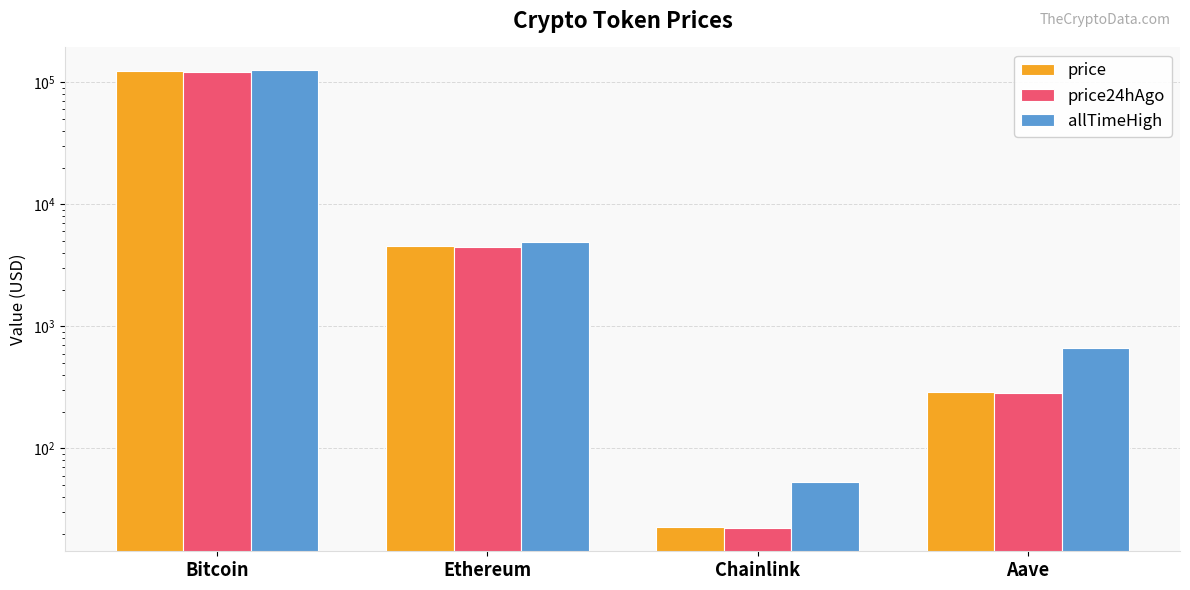

Does the chart contain stacked bars?

No